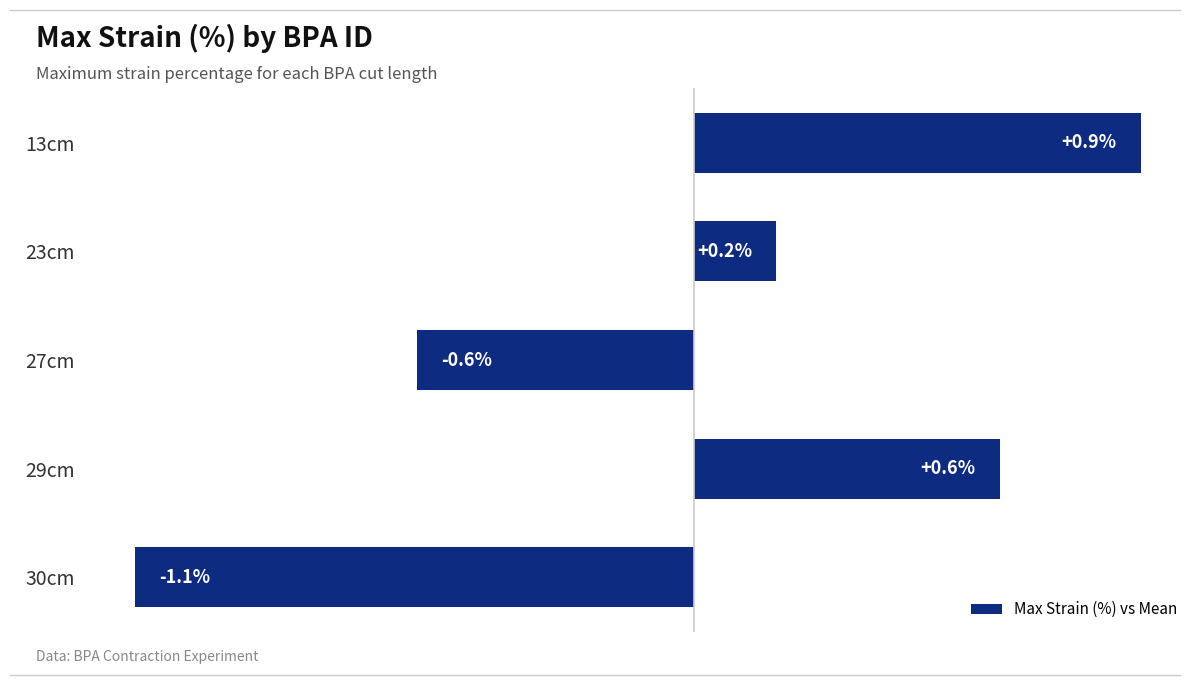

What is the label of the 2nd bar from the bottom?

29cm